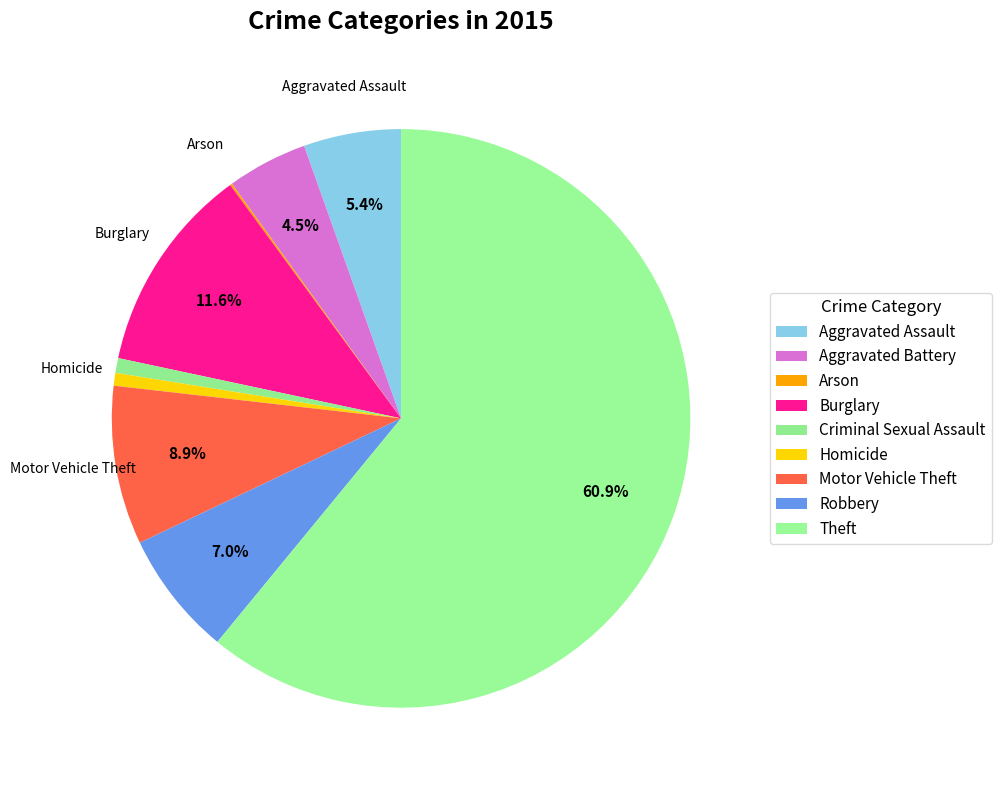

To the nearest percent, what is the difference between the largest and smallest slice percentages?

61%